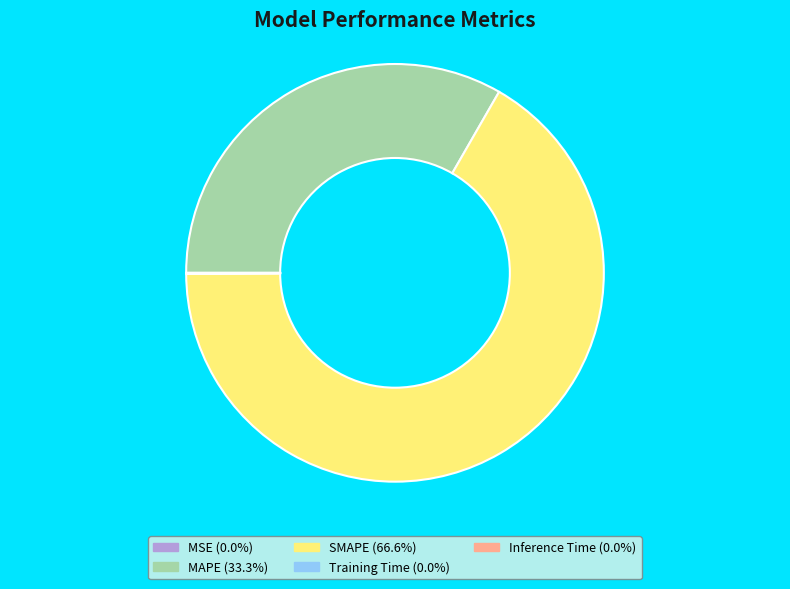

Which slice represents more than half of the pie?

SMAPE